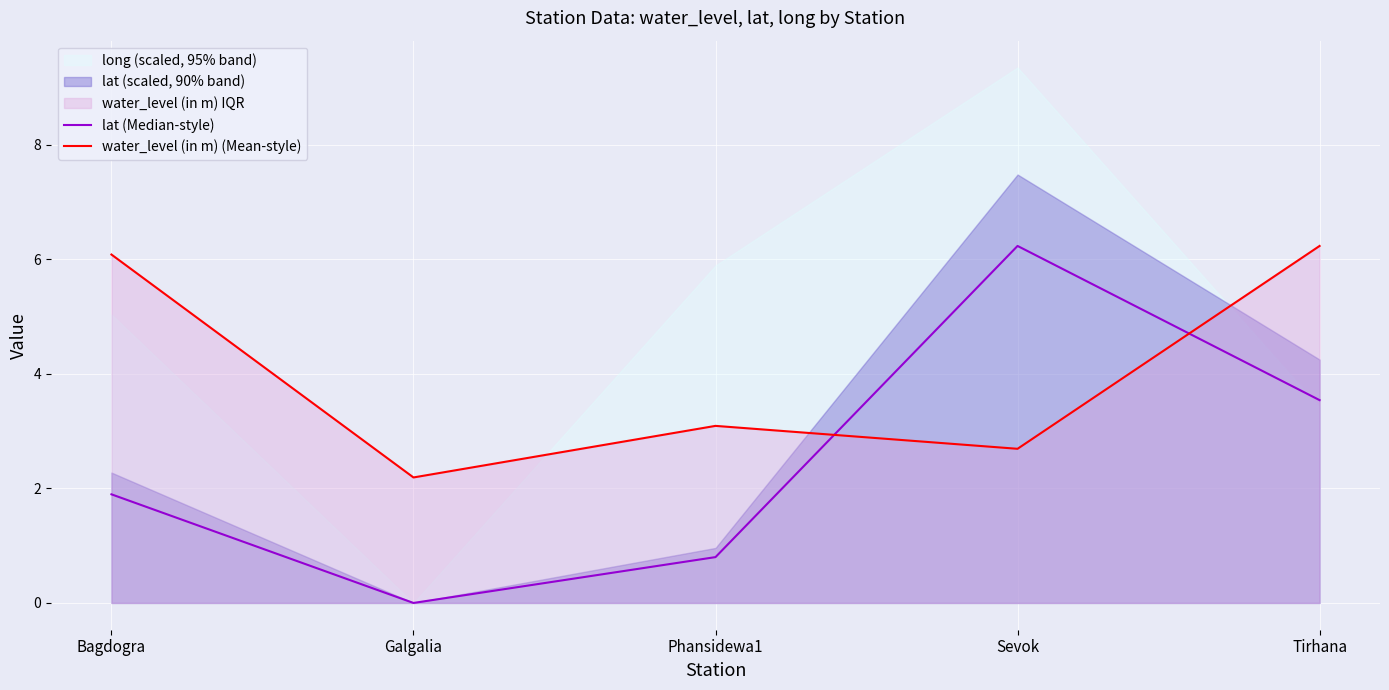

Reading right to left, transcribe all the data shown in this chart.

lat (Median-style): Tirhana=3.5	Sevok=6.2	Phansidewa1=0.8	Galgalia=0.0	Bagdogra=1.9
water_level (in m) (Mean-style): Tirhana=6.2	Sevok=2.7	Phansidewa1=3.1	Galgalia=2.2	Bagdogra=6.1